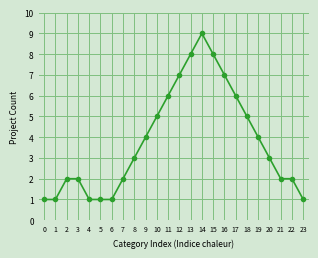

Between 3 and 1, which is larger?

3